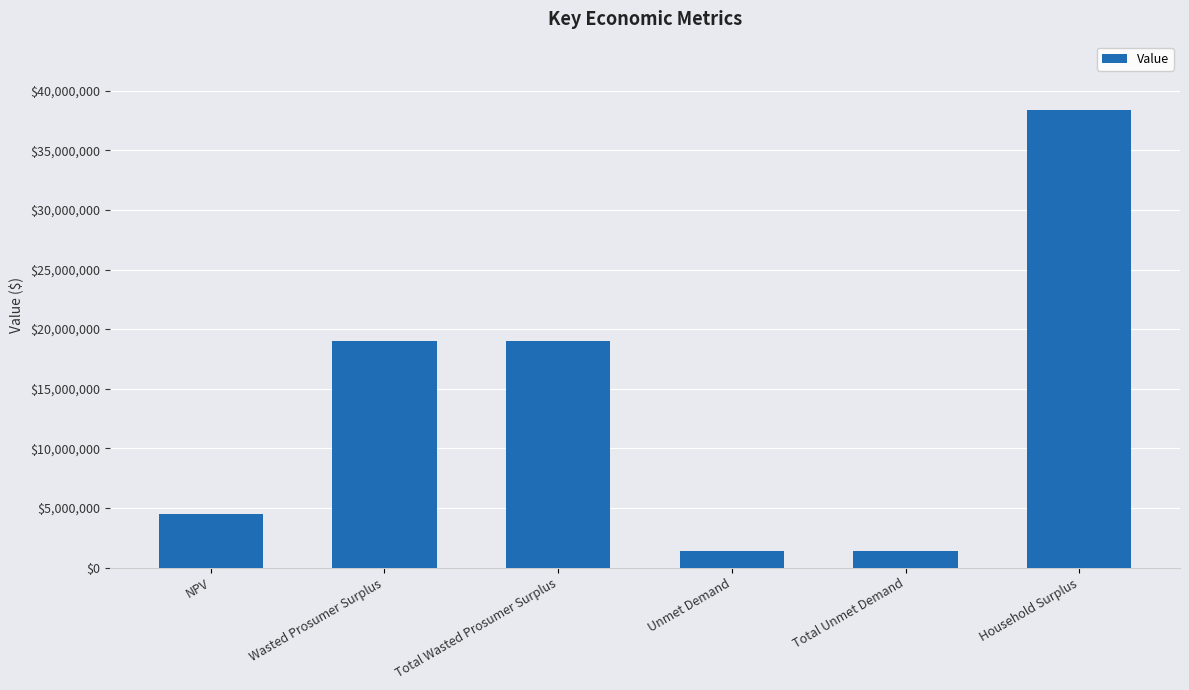

What is the change in value from NPV to Total Unmet Demand?

-3116829.4